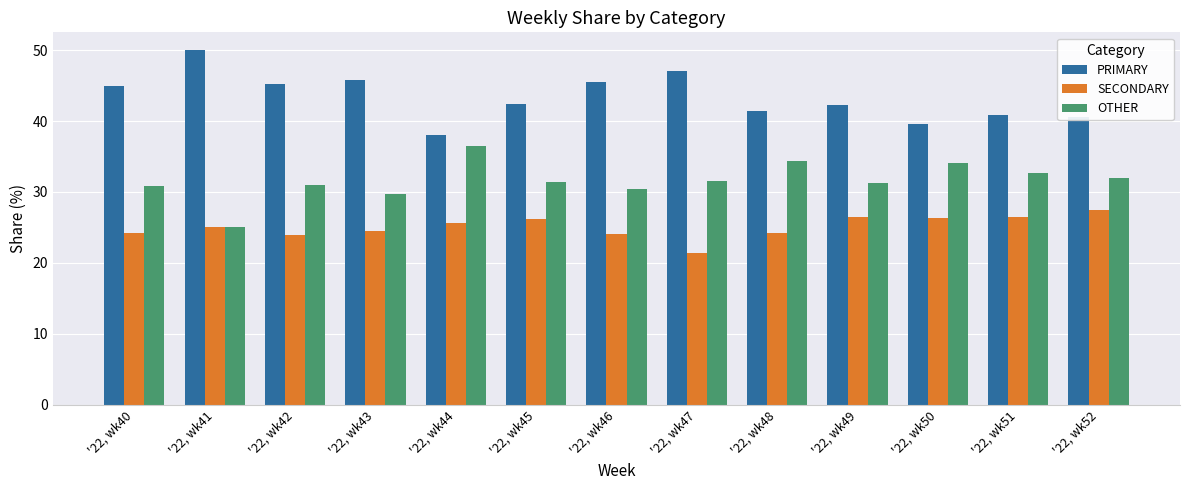

What is the difference between the SECONDARY values at '22, wk51 and '22, wk43?

2.1